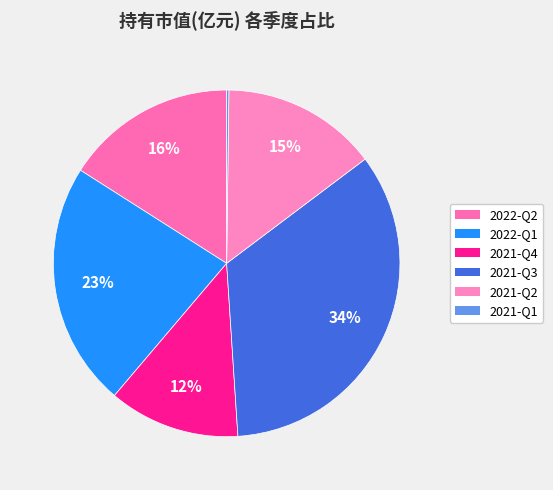

Does any single category account for the majority?

No